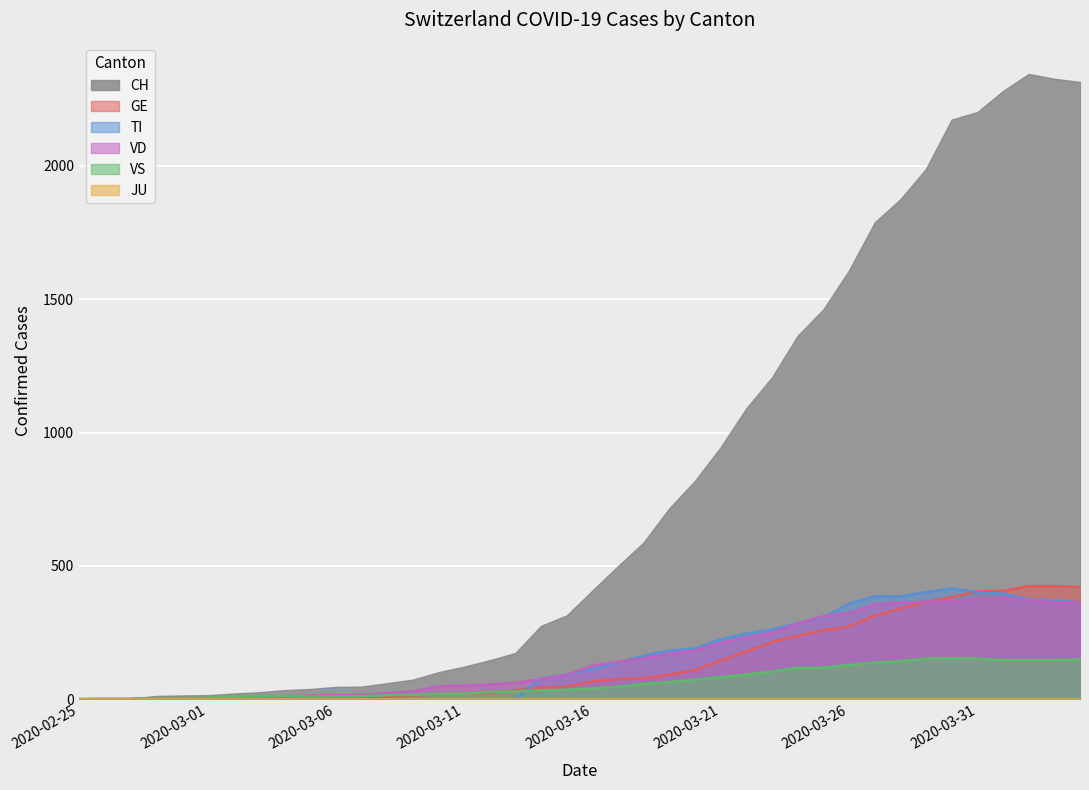

What is the greatest value displayed?

2345